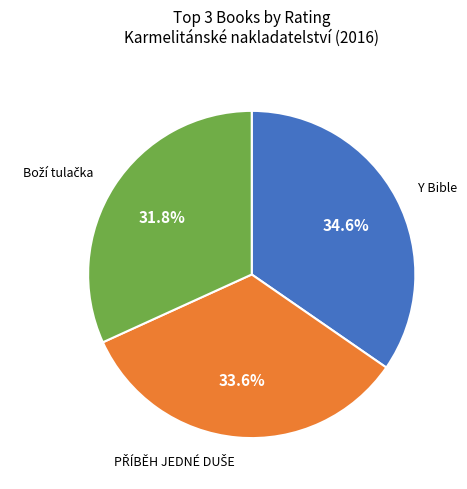

Does any single category account for the majority?

No